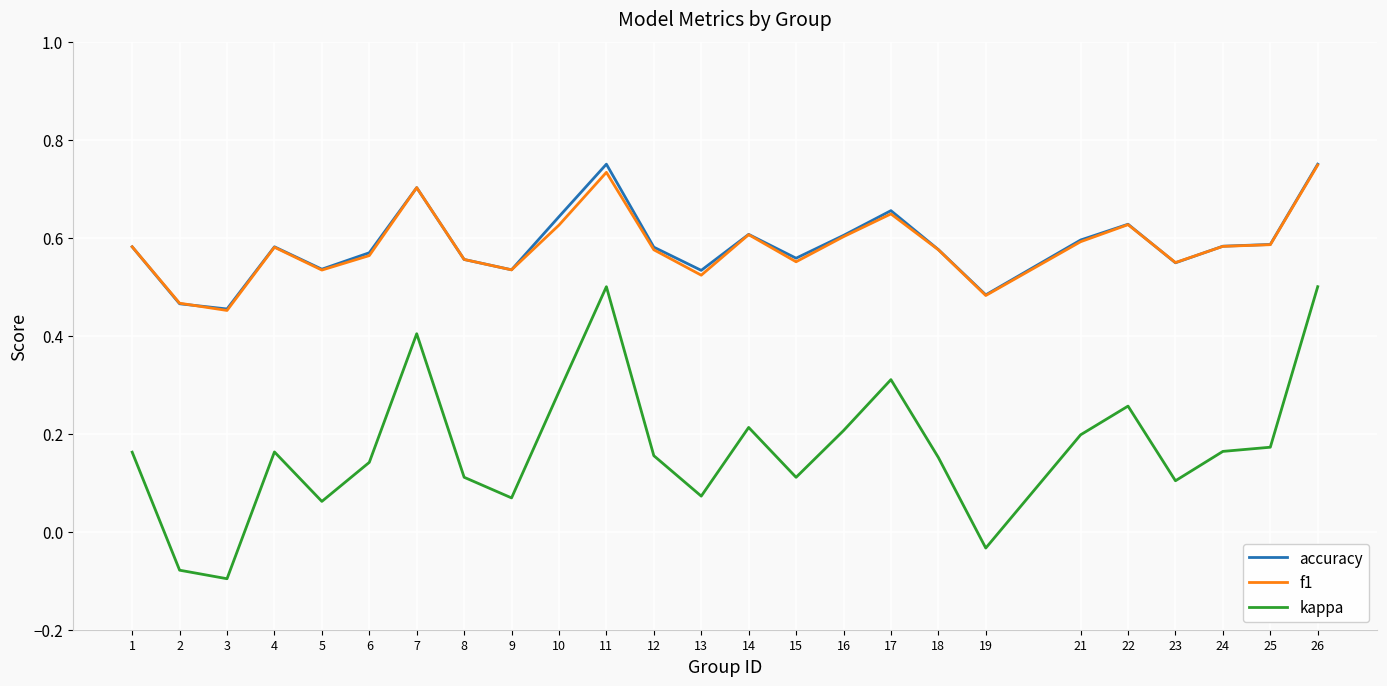

Which series has the widest spread of values?

kappa